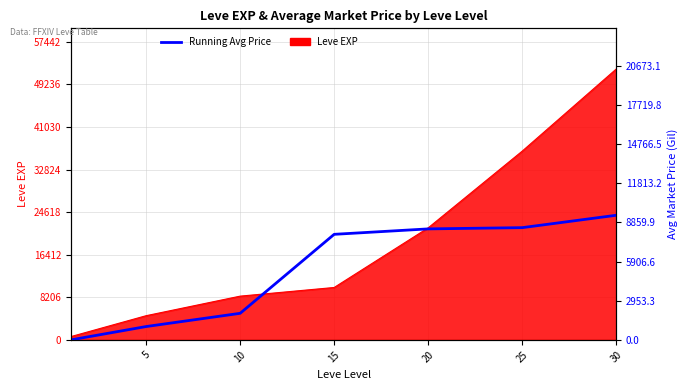

The chart shows a value of 6428.1 at 0. True or false?

False